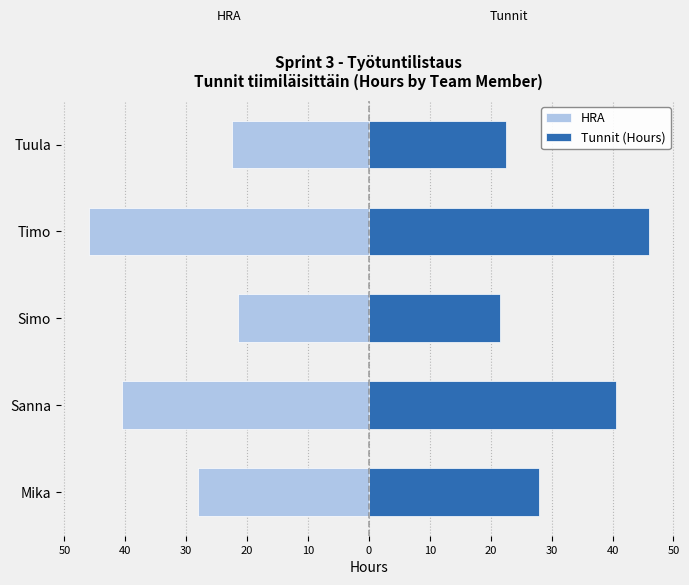

How many distinct data groups are displayed?

2